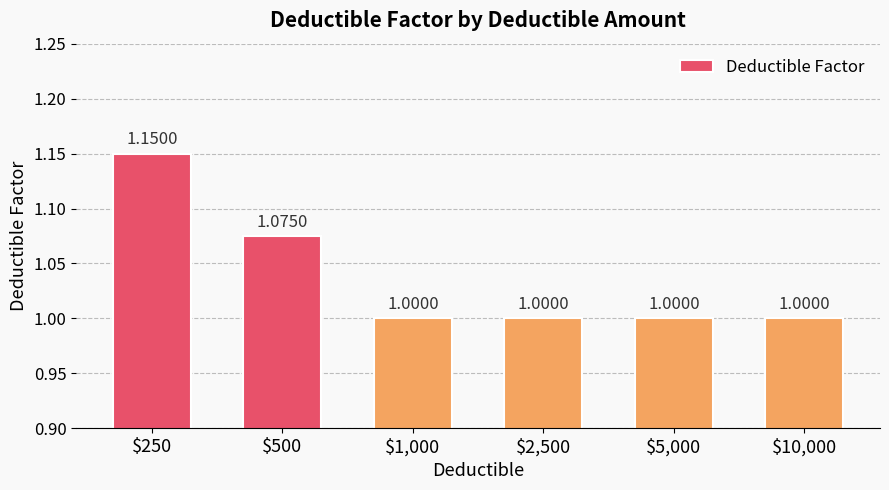

Which label corresponds to the largest value in the chart?

$250